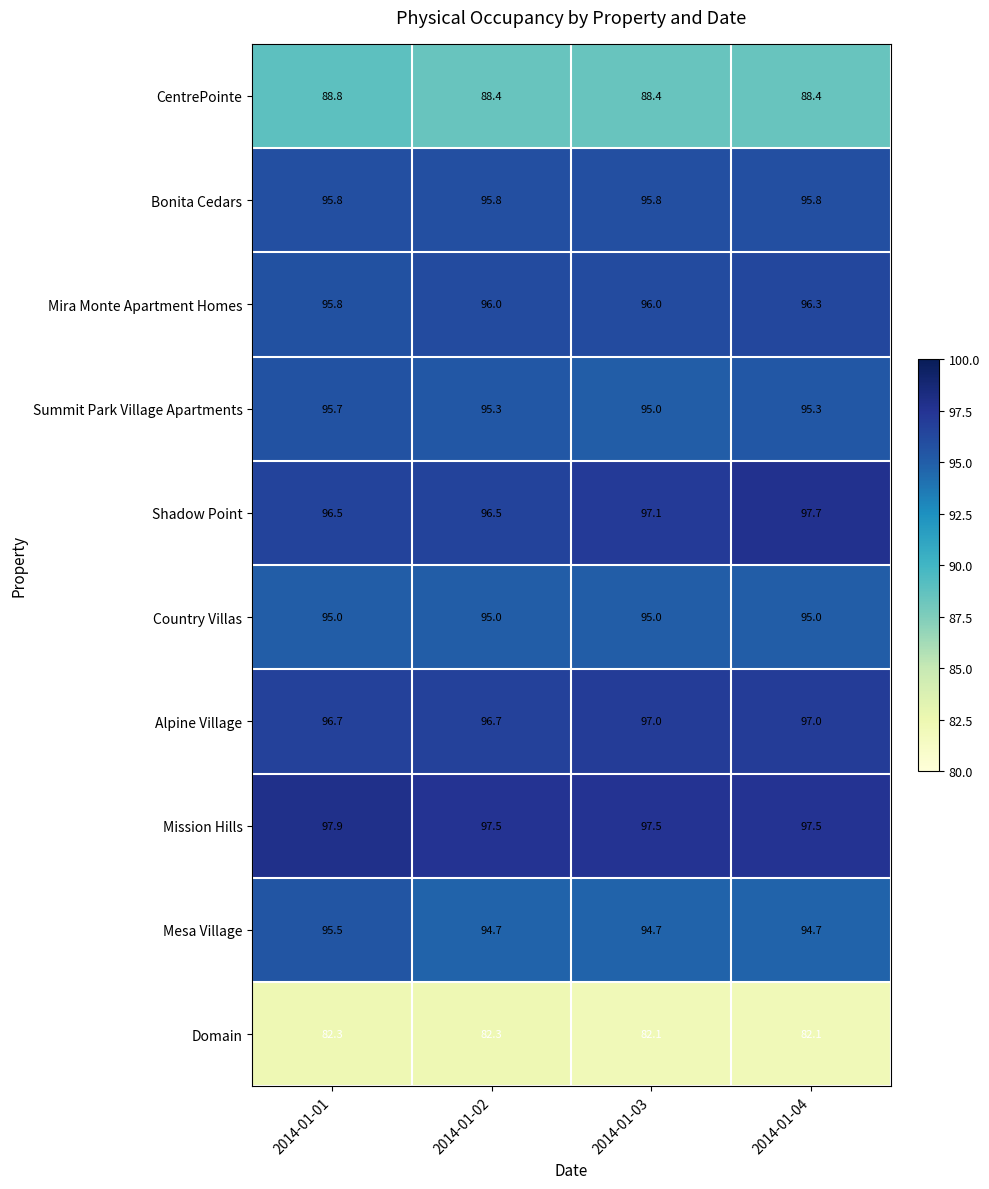

What is the spread (max minus min) of values at 2014-01-04?

15.6